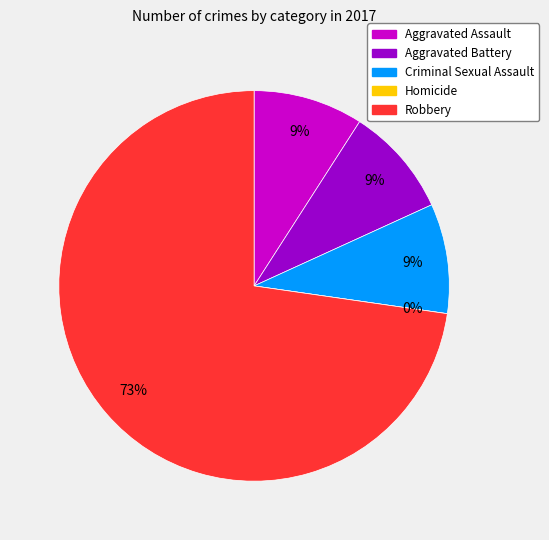

How many slices are in this pie chart?

5